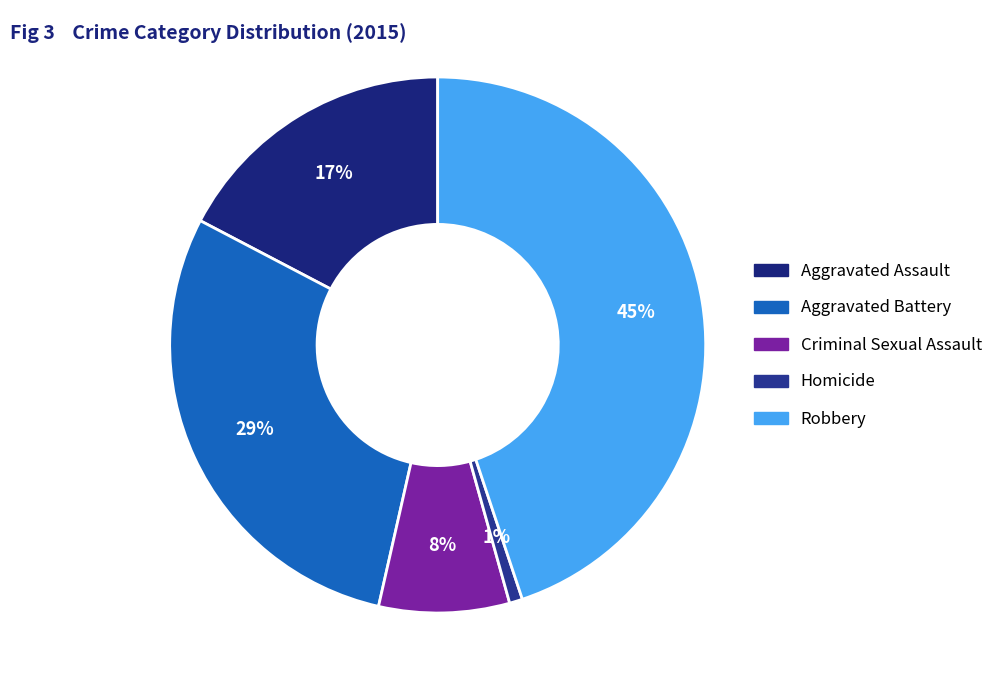

Approximately how many times larger is the value at Robbery compared to Aggravated Assault?

2.6